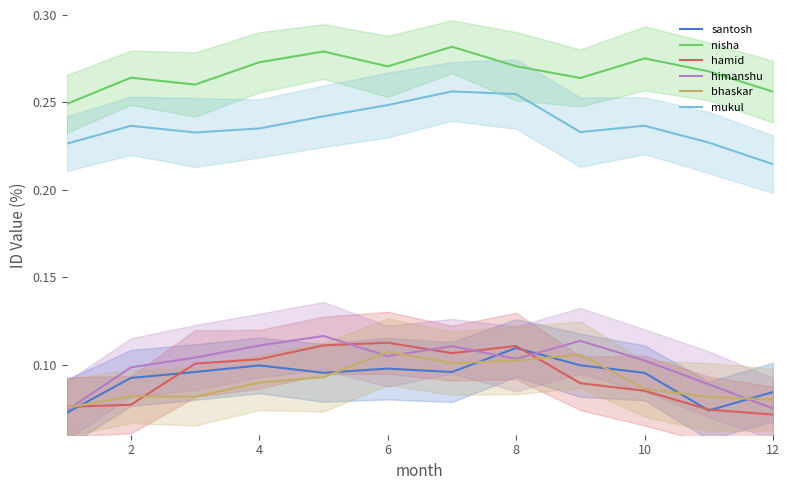

True or false: himanshu and hamid cross at least once.

True